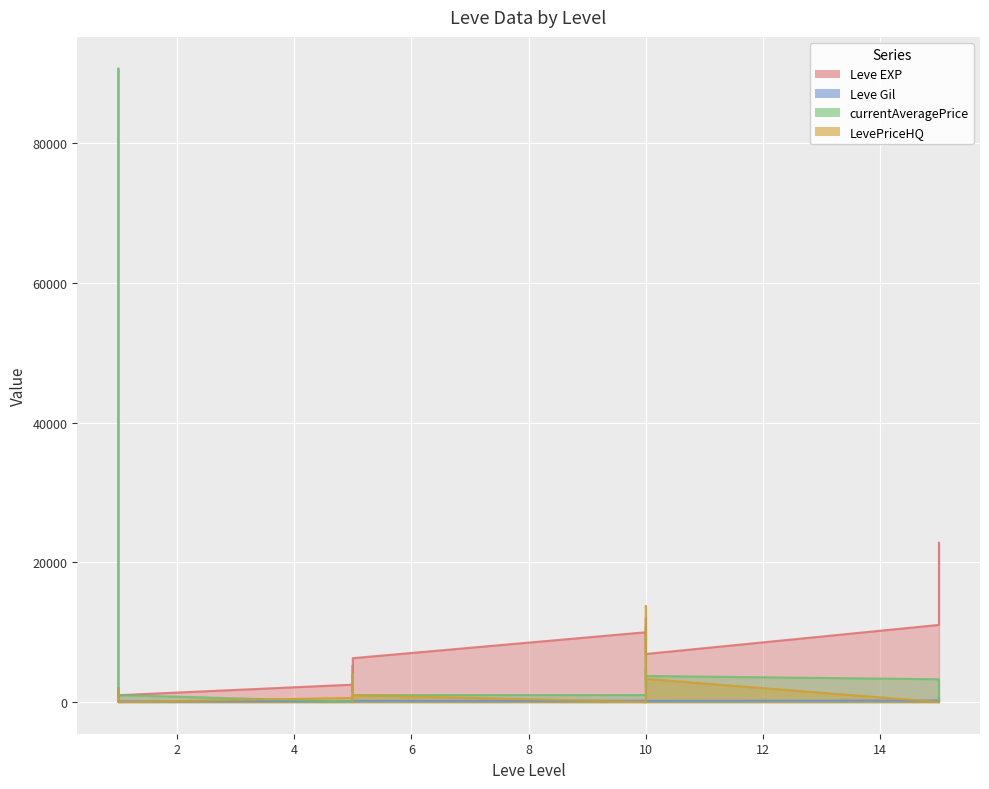

Where is the first local maximum for currentAveragePrice?

1